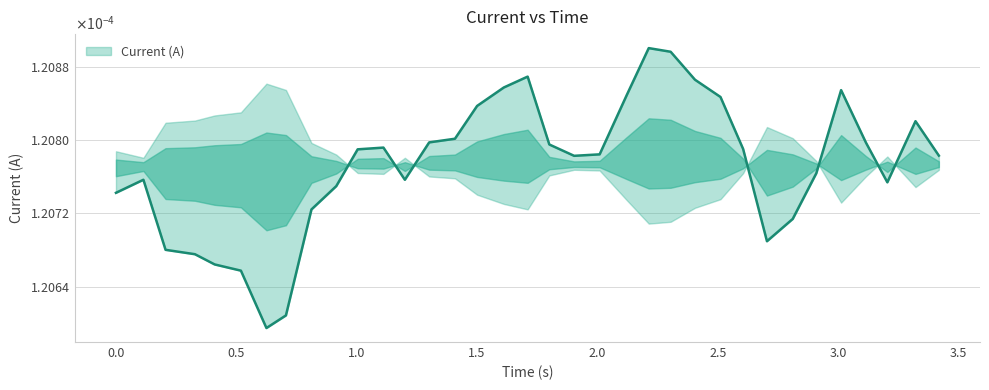

List the labels in order of value, smallest first.

0.6250357627868652, 0.7060403823852539, 0.5190296173095703, 0.4100234508514404, 0.3280186653137207, 0.2060115337371826, 2.704154491424561, 2.811160802841187, 0.8120462894439697, 0.0, 0.9150521755218506, 3.204183340072632, 0.114006519317627, 1.200068473815918, 2.90916633605957, 1.903108835220337, 3.418195486068726, 2.009114742279053, 1.00405740737915, 2.605148792266846, 1.111063480377197, 1.800102949142456, 3.115178108215332, 1.301074504852295, 1.408080339431763, 3.321189880371094, 1.500085830688477, 2.511143684387207, 2.122121334075928, 3.012172222137451, 1.61109185218811, 2.405137300491333, 1.710097551345825, 2.304131746292114, 2.213126659393311